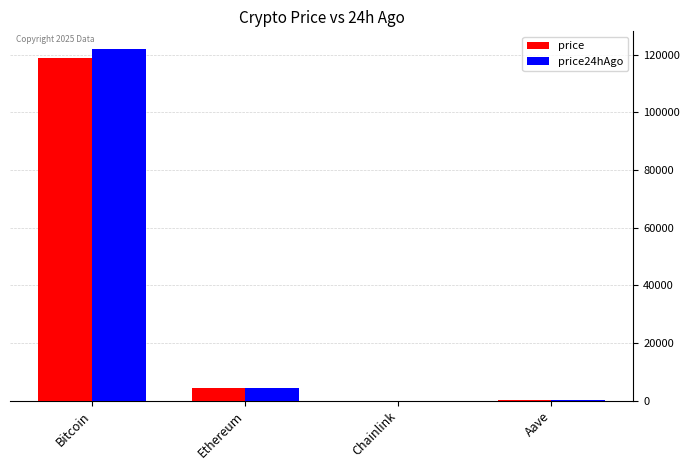

What is the highest value of the price24hAgo series?

121952.0